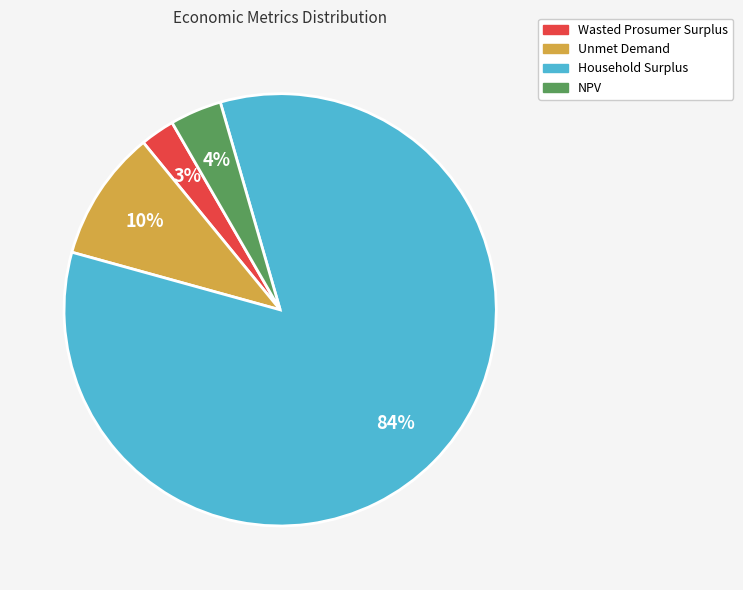

To the nearest percent, what is the average slice percentage?

25%